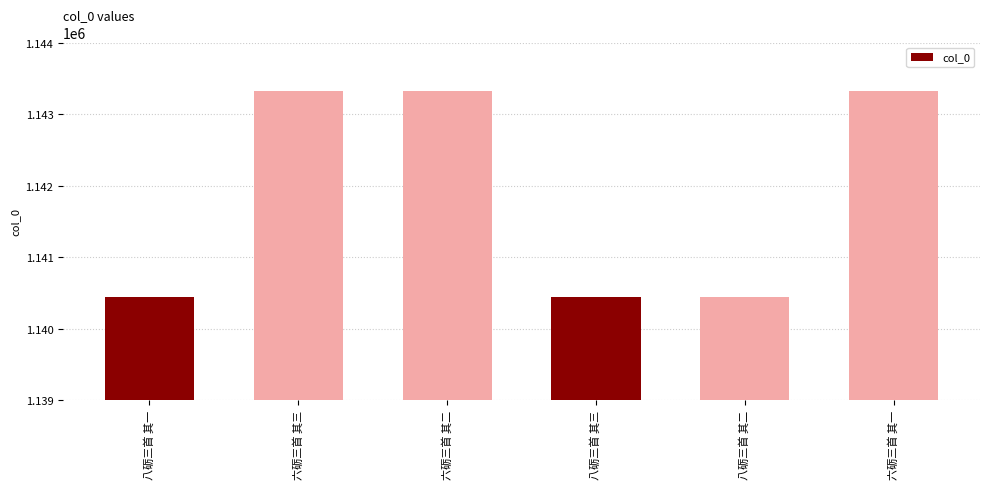

Does the chart contain stacked bars?

No